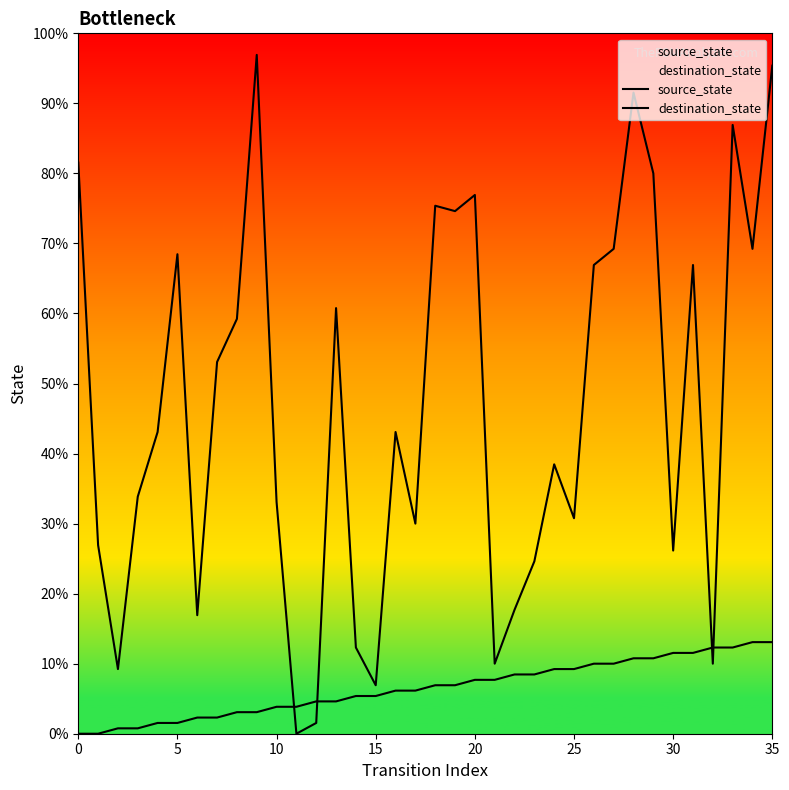

Does the chart display data point markers on the line(s)?

No